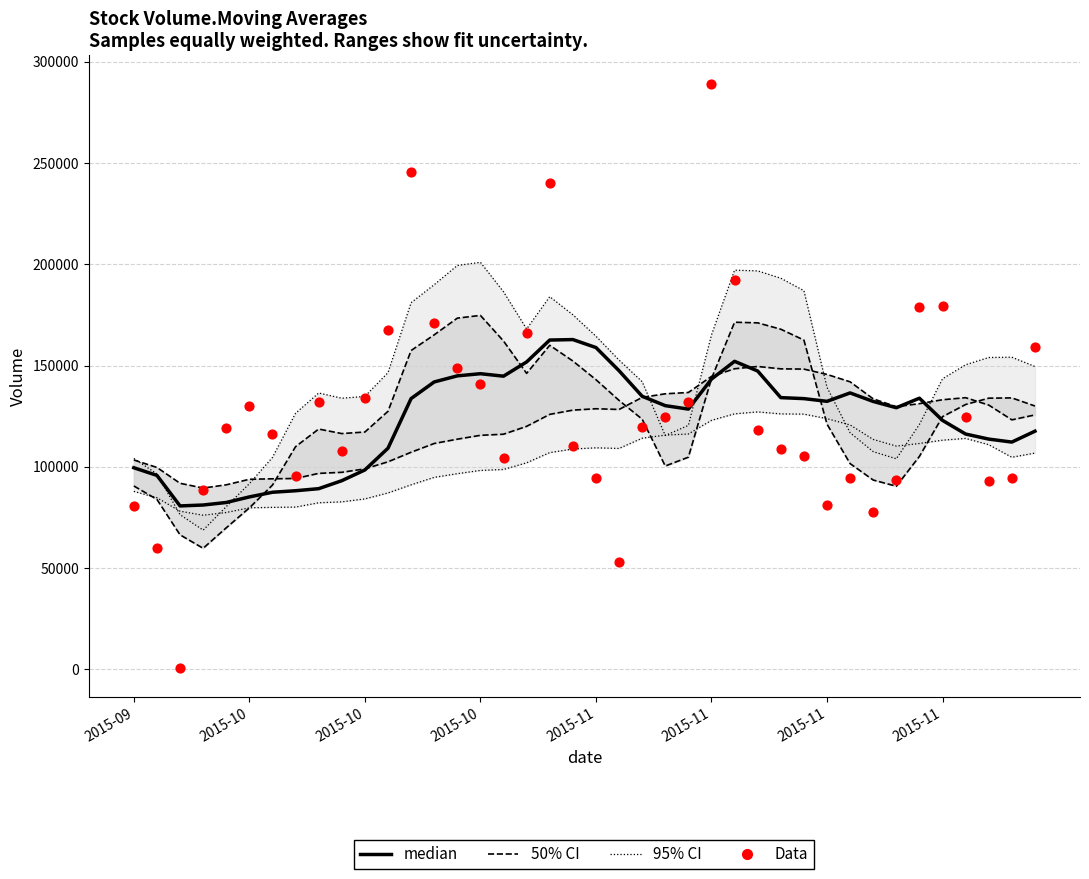

At how many categories does at least one series exceed 218416?

3